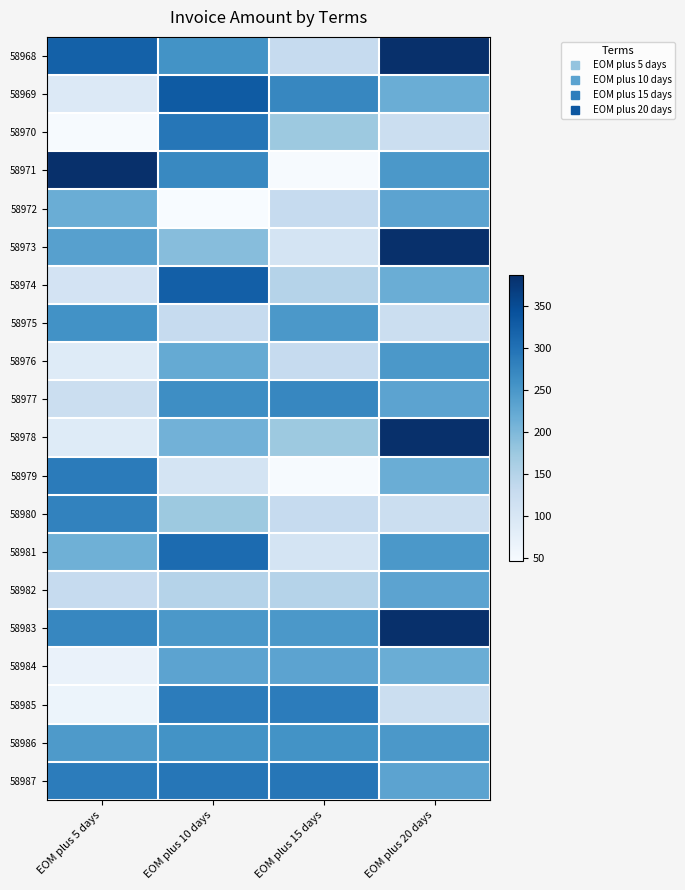

Reading left to right, transcribe all the data shown in this chart.

58968: EOM plus 5 days=321.0	EOM plus 10 days=256.7	EOM plus 15 days=130.0	EOM plus 20 days=385.7
58969: EOM plus 5 days=92.2	EOM plus 10 days=330.0	EOM plus 15 days=272.8	EOM plus 20 days=216.0
58970: EOM plus 5 days=47.5	EOM plus 10 days=293.2	EOM plus 15 days=173.7	EOM plus 20 days=122.0
58971: EOM plus 5 days=385.7	EOM plus 10 days=269.5	EOM plus 15 days=47.5	EOM plus 20 days=248.5
58972: EOM plus 5 days=216.0	EOM plus 10 days=46.2	EOM plus 15 days=130.8	EOM plus 20 days=231.7
58973: EOM plus 5 days=236.6	EOM plus 10 days=193.3	EOM plus 15 days=105.1	EOM plus 20 days=385.7
58974: EOM plus 5 days=107.7	EOM plus 10 days=323.8	EOM plus 15 days=149.1	EOM plus 20 days=216.0
58975: EOM plus 5 days=258.3	EOM plus 10 days=130.8	EOM plus 15 days=248.5	EOM plus 20 days=122.0
58976: EOM plus 5 days=87.6	EOM plus 10 days=222.6	EOM plus 15 days=130.0	EOM plus 20 days=248.5
58977: EOM plus 5 days=122.0	EOM plus 10 days=263.5	EOM plus 15 days=272.8	EOM plus 20 days=231.7
58978: EOM plus 5 days=88.4	EOM plus 10 days=209.9	EOM plus 15 days=173.7	EOM plus 20 days=385.7
58979: EOM plus 5 days=286.4	EOM plus 10 days=105.1	EOM plus 15 days=47.5	EOM plus 20 days=216.0
58980: EOM plus 5 days=277.1	EOM plus 10 days=173.7	EOM plus 15 days=130.8	EOM plus 20 days=122.0
58981: EOM plus 5 days=212.0	EOM plus 10 days=307.8	EOM plus 15 days=105.1	EOM plus 20 days=248.5
58982: EOM plus 5 days=130.0	EOM plus 10 days=149.1	EOM plus 15 days=149.1	EOM plus 20 days=231.7
58983: EOM plus 5 days=272.8	EOM plus 10 days=248.5	EOM plus 15 days=248.5	EOM plus 20 days=385.7
58984: EOM plus 5 days=68.4	EOM plus 10 days=231.7	EOM plus 15 days=231.7	EOM plus 20 days=216.0
58985: EOM plus 5 days=63.6	EOM plus 10 days=285.3	EOM plus 15 days=285.3	EOM plus 20 days=122.0
58986: EOM plus 5 days=245.9	EOM plus 10 days=256.7	EOM plus 15 days=256.7	EOM plus 20 days=248.5
58987: EOM plus 5 days=285.3	EOM plus 10 days=293.2	EOM plus 15 days=293.2	EOM plus 20 days=231.7